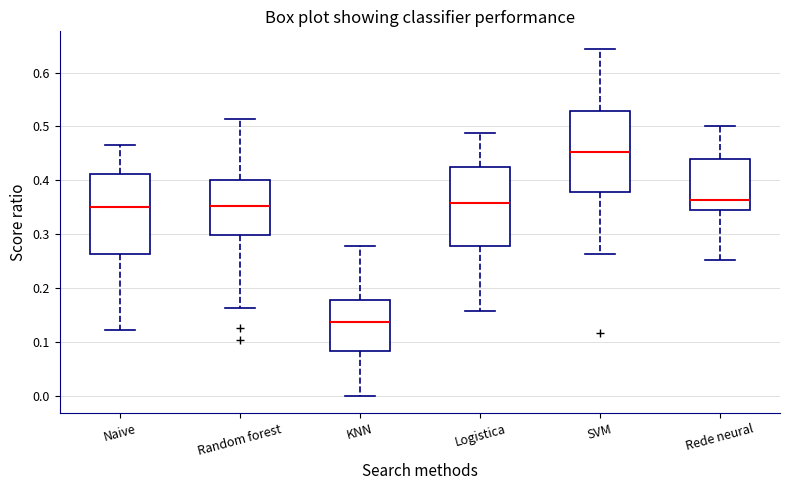

Where does the median line of the box for Rede neural sit on the y-axis? The values are not printed on the chart, so give them approximately, as read against the axis.

0.36